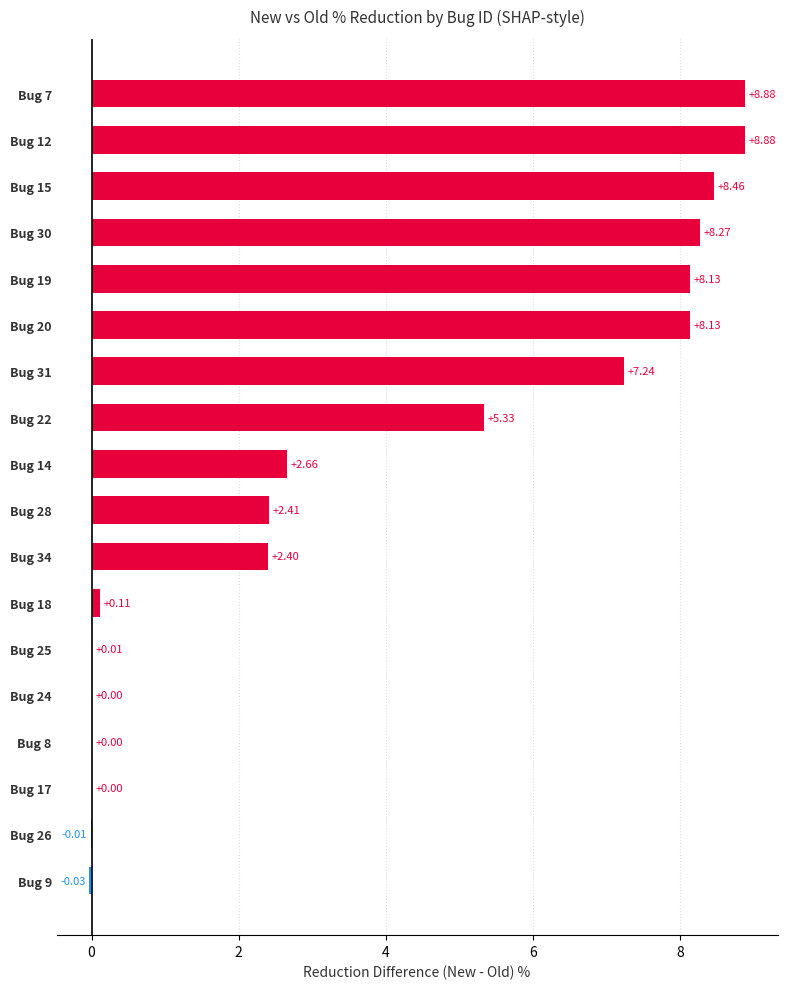

What is the change in value from Bug 30 to Bug 34?

-5.9